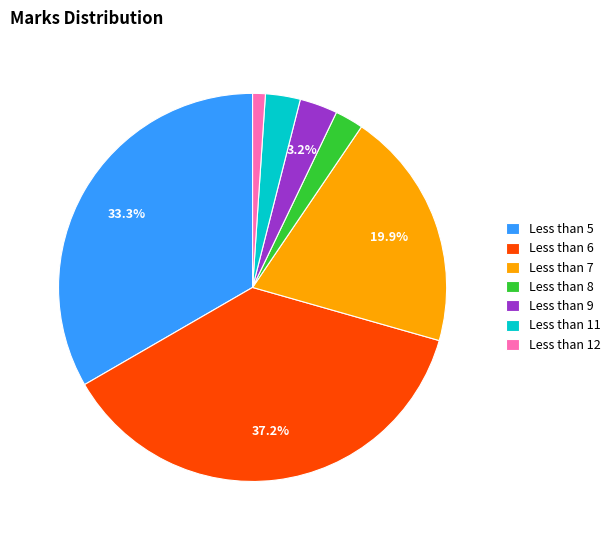

What is the total percentage of Less than 9 and Less than 7?

23.1%